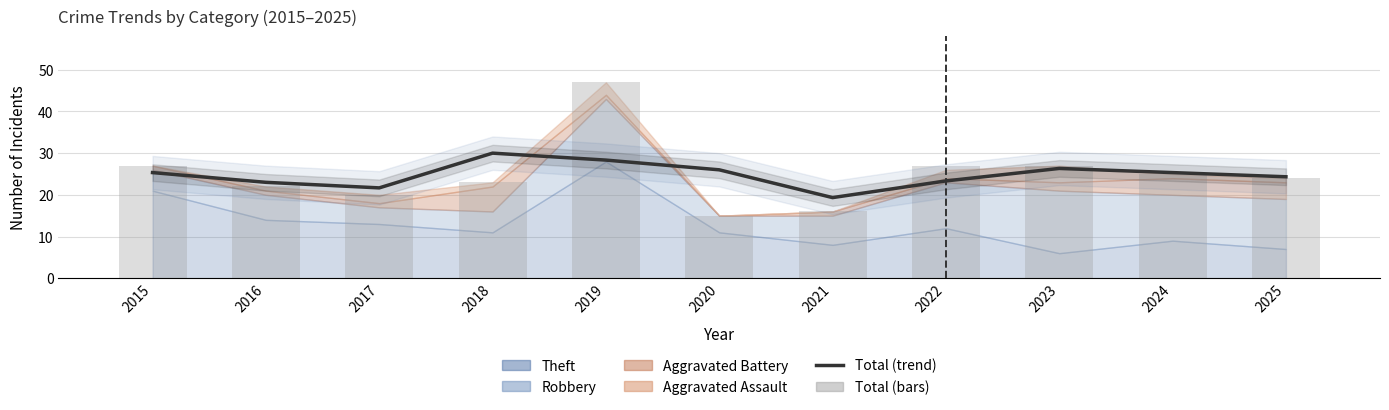

What is the average value of the Total (trend) series?

24.8